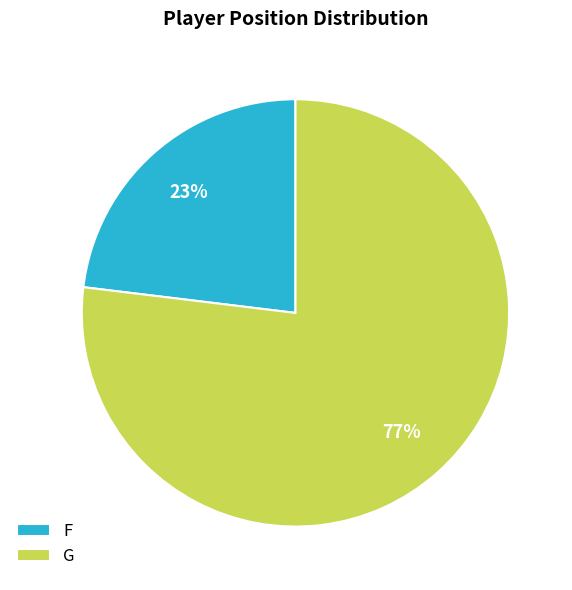

Between F and G, which is larger?

G